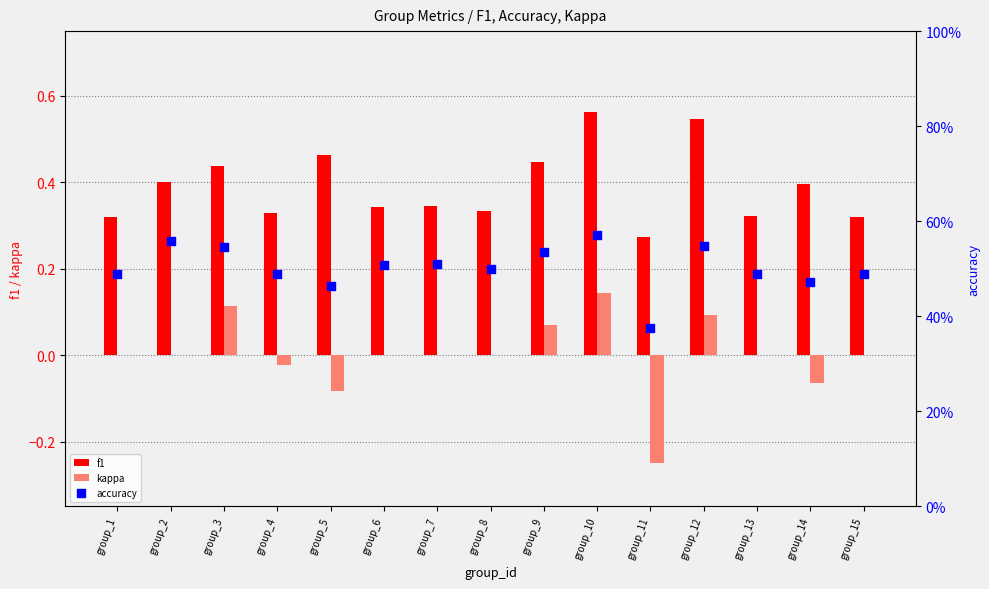

At how many categories does at least one series exceed 0?

15